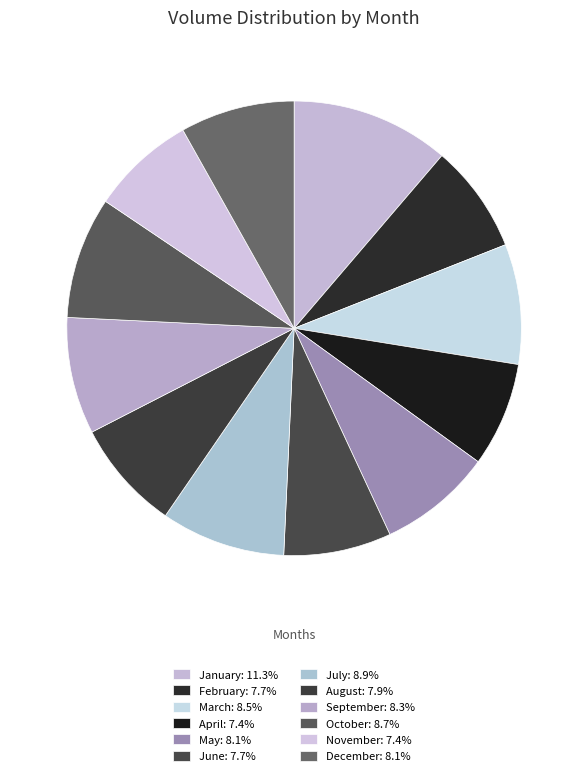

How many slices are in this pie chart?

12